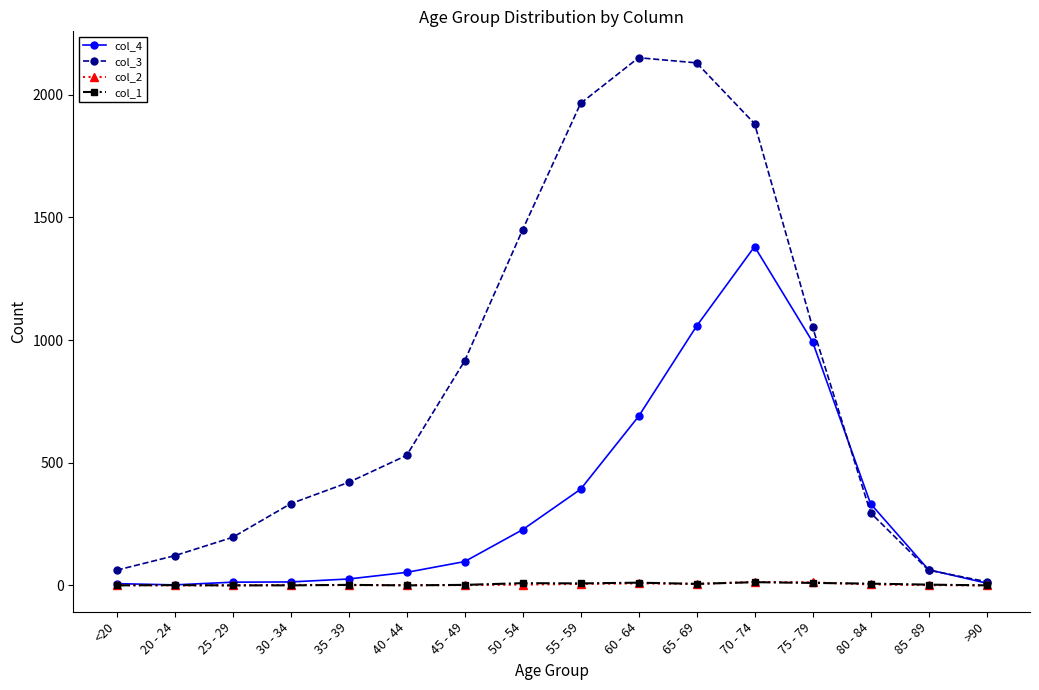

Is it true that col_3 equals 296 at 80 - 84?

True